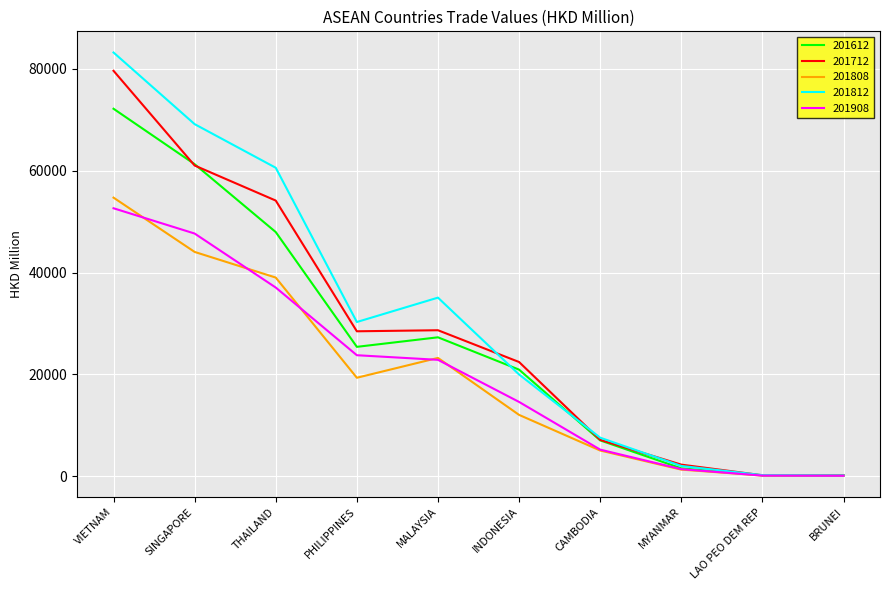

The value of 201612 at MALAYSIA is 27273.0. True or false?

True